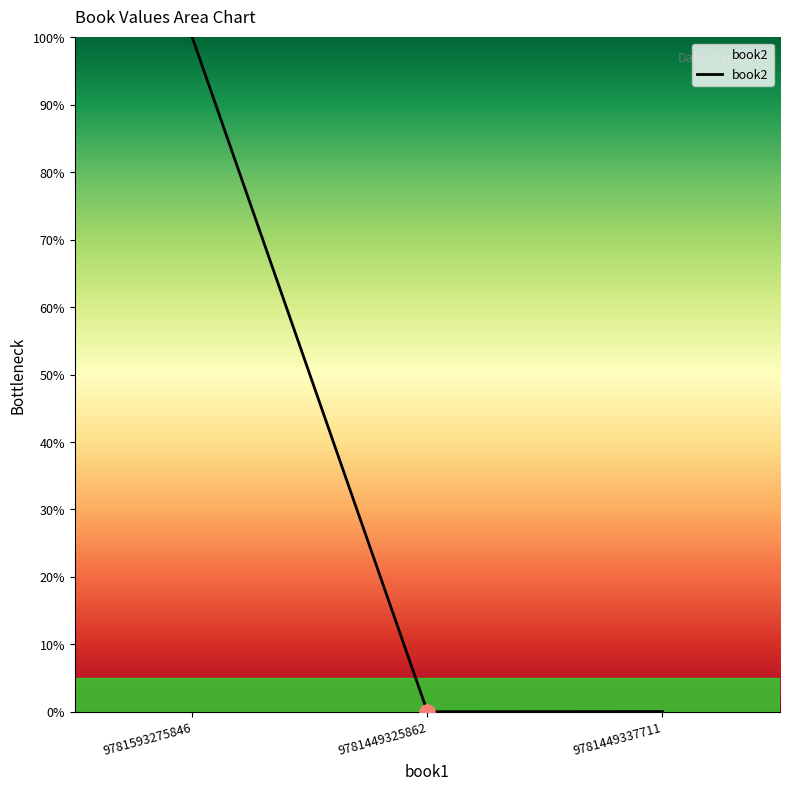

What is the change in value from 9781593275846 to 9781449337711?

-100.0